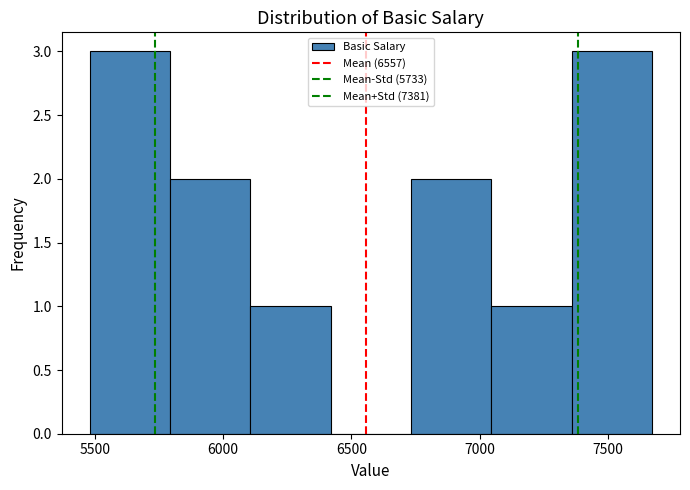

Reading left to right, transcribe this chart: for each bar, give the range it covers on the x-axis and its height. Neither the bar edges nor the heights are printed on the chart, so give them approximately, as read against the axes.

5500 to 5800: 3
5800 to 6100: 2
6100 to 6400: 1
6400 to 6750: 0
6750 to 7050: 2
7050 to 7350: 1
7350 to 7650: 3